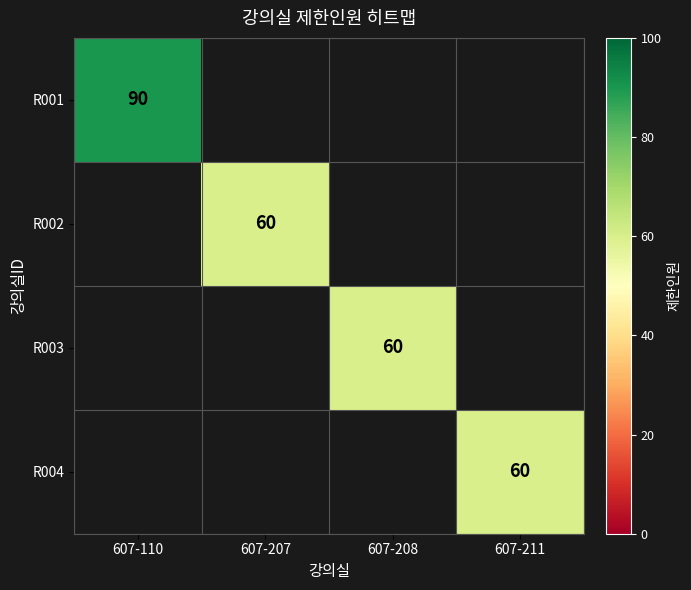

Is it true that R003 equals 27 at 607-208?

False